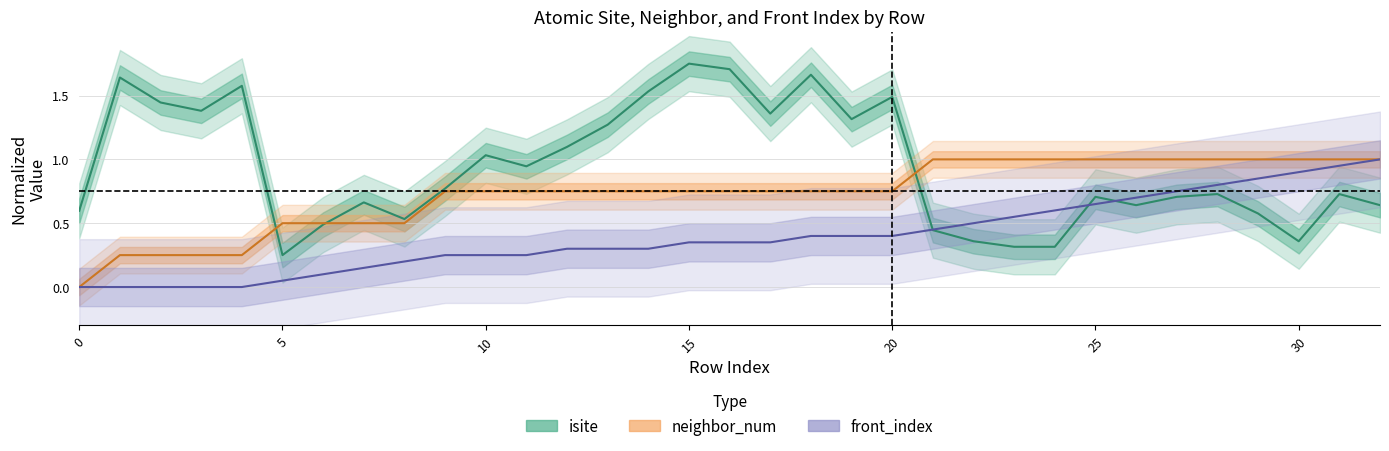

What are all the series names shown in the legend?

isite, neighbor_num, front_index